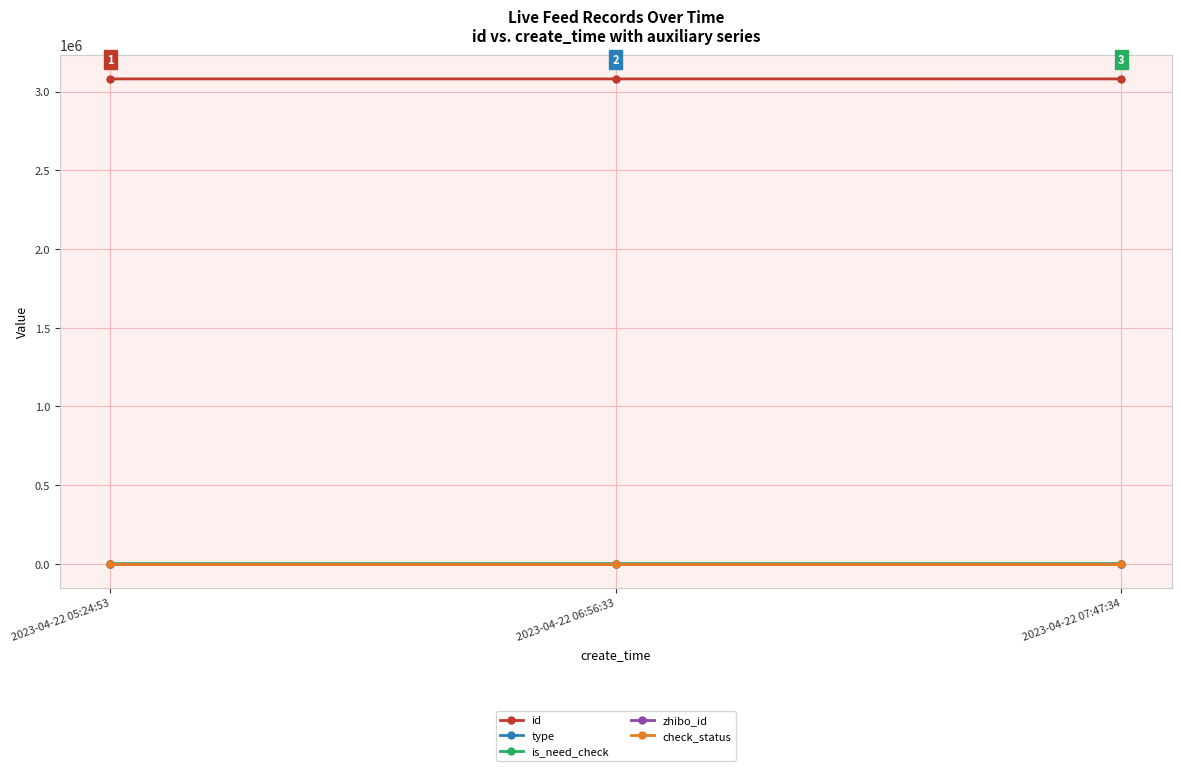

Does the chart have visible grid lines?

Yes